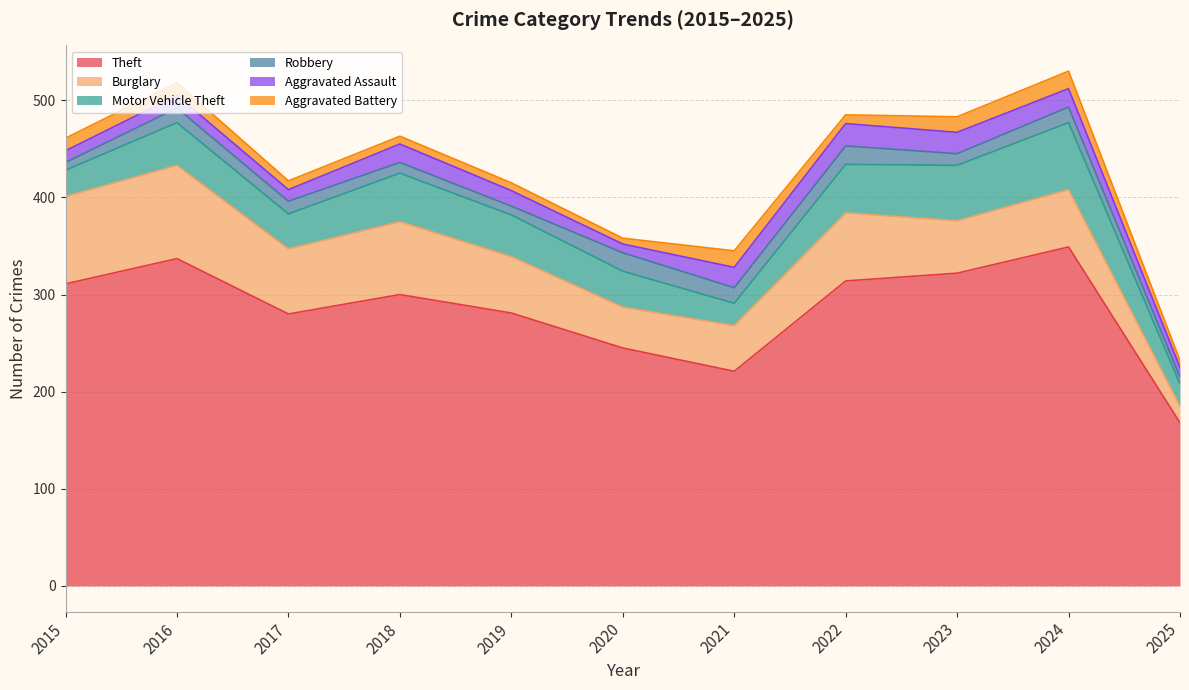

What is the value of the Aggravated Battery point at the 2nd from the left?

13